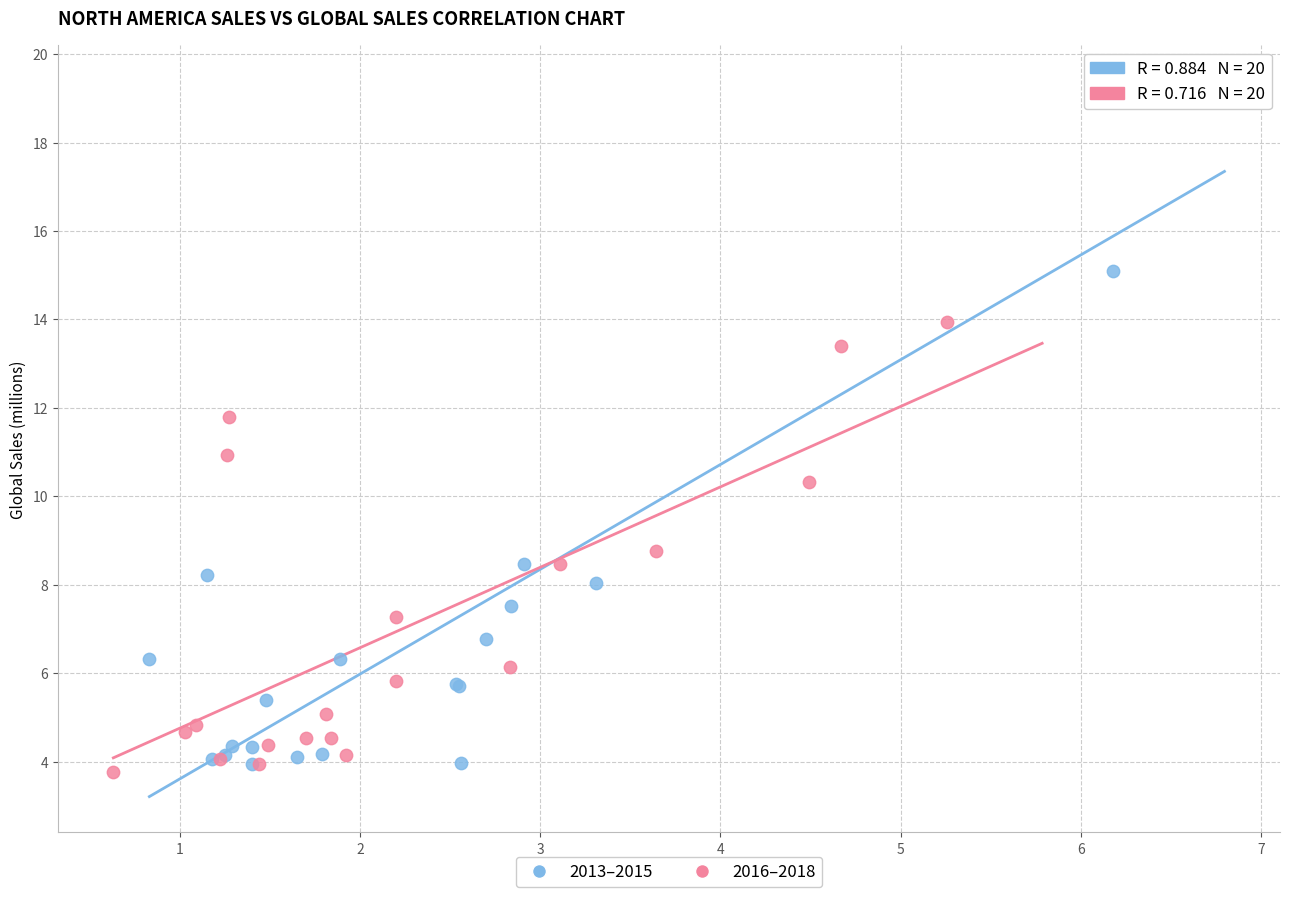

Which series has the widest spread of Y values?

2013–2015